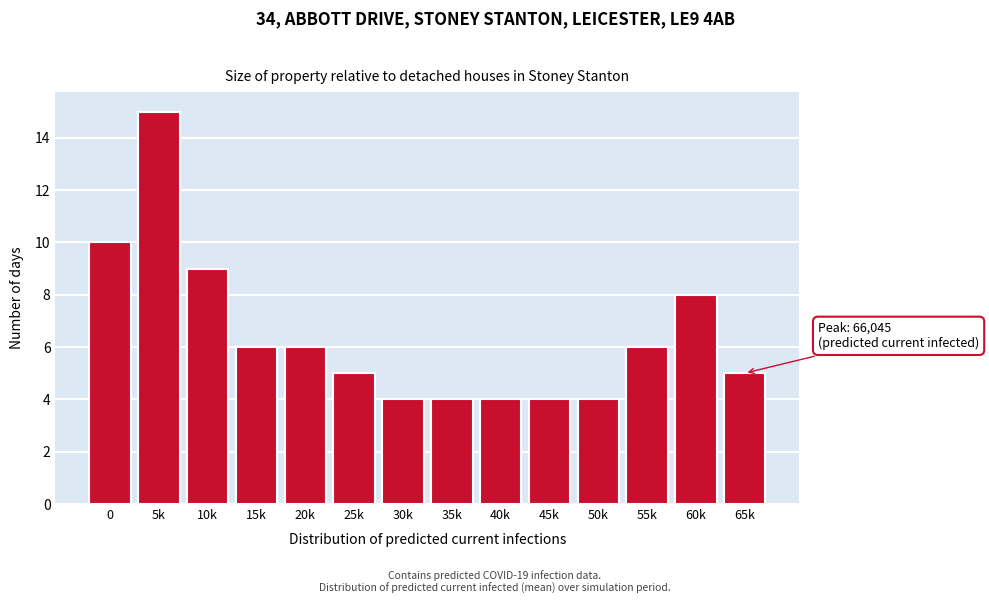

Reading left to right, transcribe all the data shown in this chart.

10	15	9	6	6	5	4	4	4	4	4	6	8	5